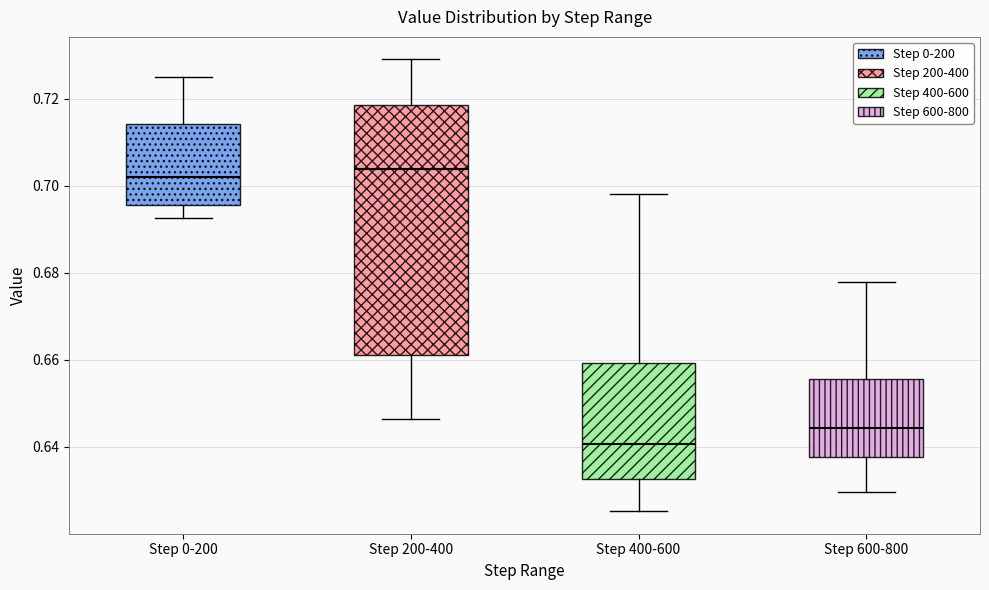

Comparing the boxes themselves (not the whiskers), which one is the tallest?

Step 200-400